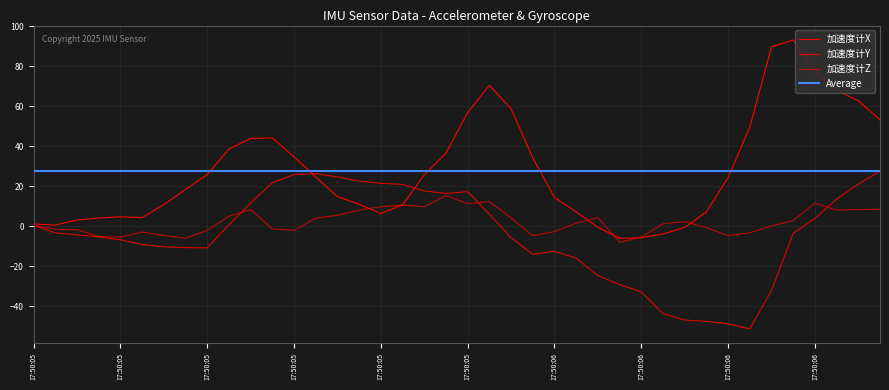

What is the maximum value for 加速度计Y?

27.7